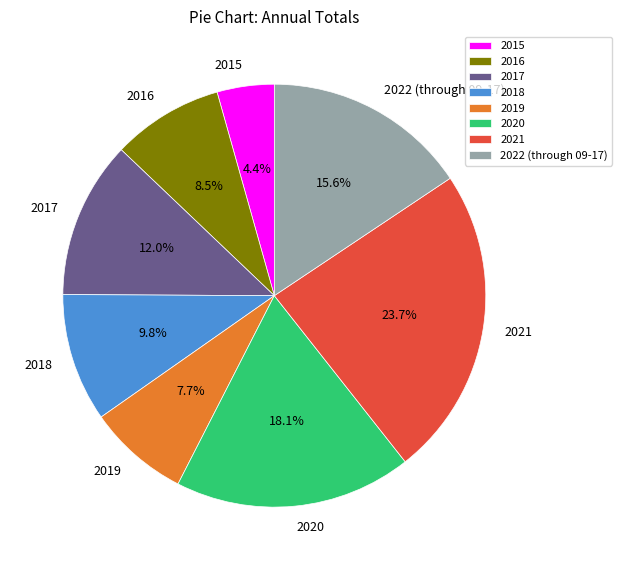

Which has a higher value, 2019 or 2018?

2018